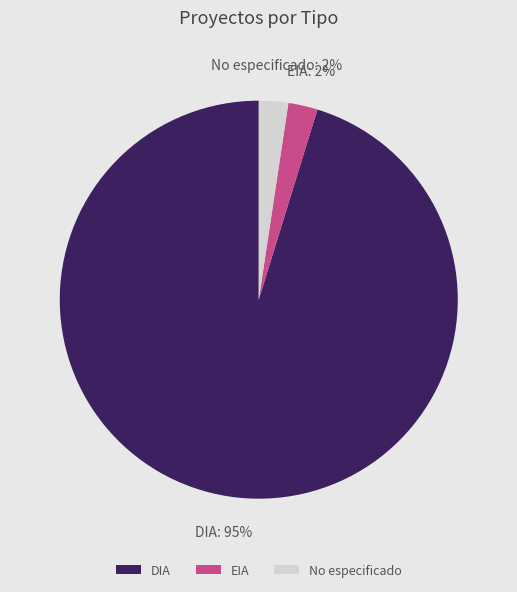

Does EIA represent more than half of the total?

No